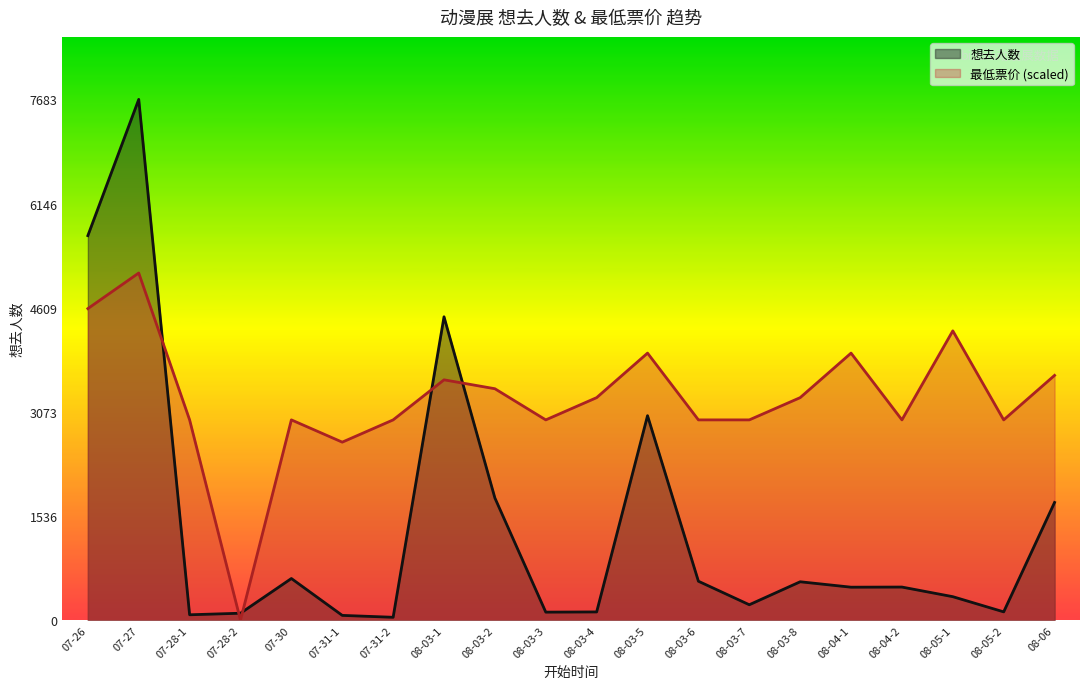

True or false: 想去人数 has a value of 66.6 at 08-03-3.

False